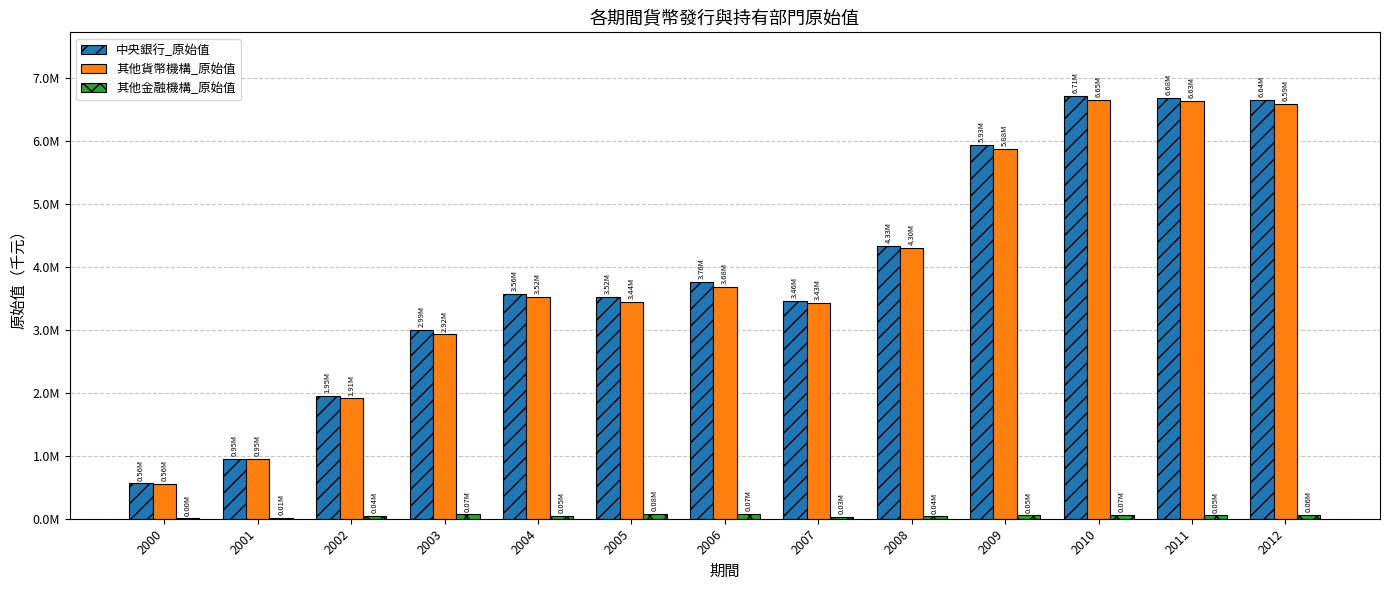

Are the bars grouped side by side (vs. stacked)?

Yes